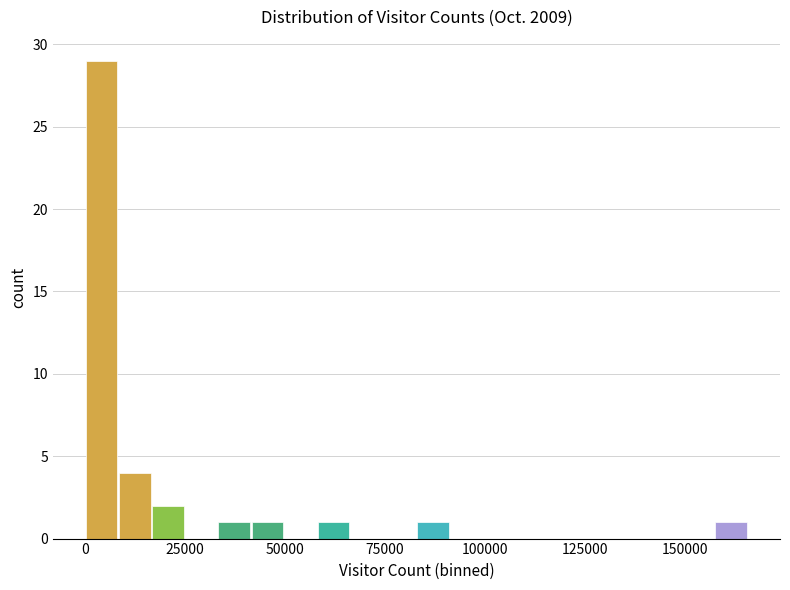

Around what value on the x-axis is the tallest bar? Give the approximate position of its centre, as read against the axis.

5000